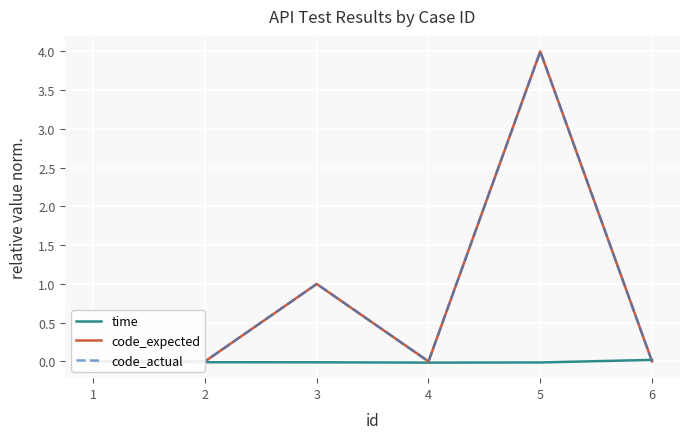

After their last crossing, which series has the higher values: time or code_expected?

time